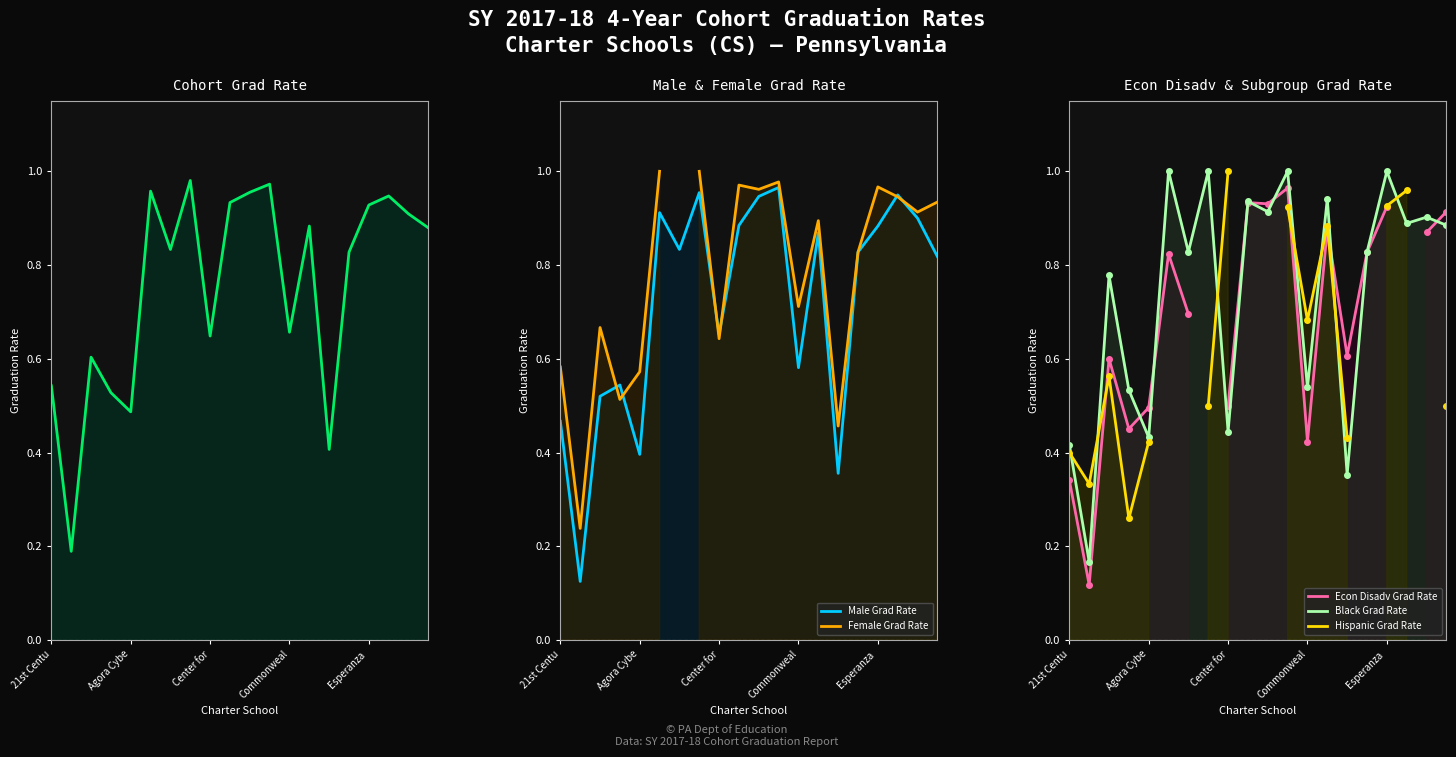

How many intersections are there between Econ Disadv Grad Rate line and Male Grad Rate line?

10